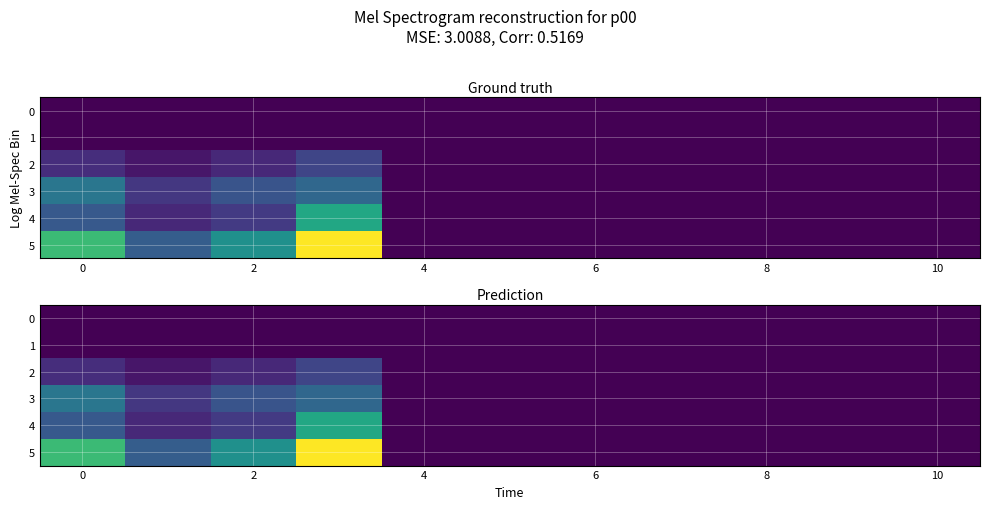

What is the sum of all 5 values?

94.7